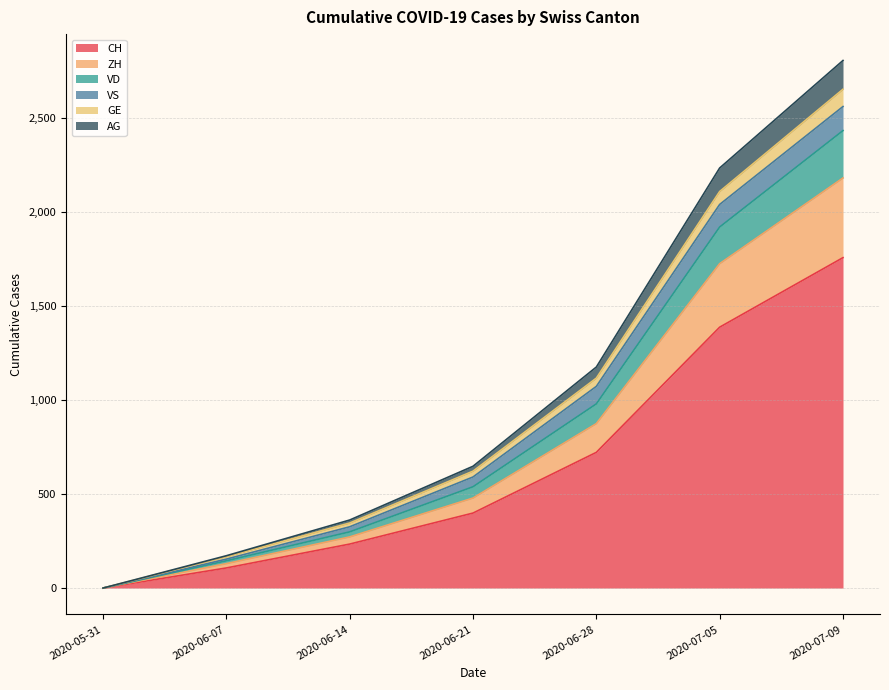

At which label does CH reach its minimum?

2020-05-31